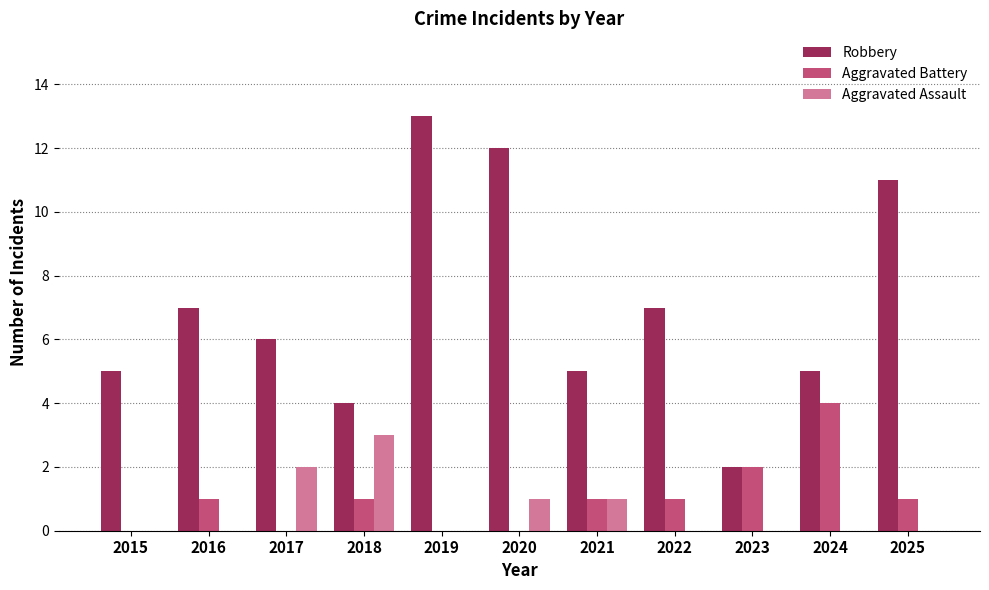

What is the difference between the Aggravated Assault values at 2024 and 2018?

3